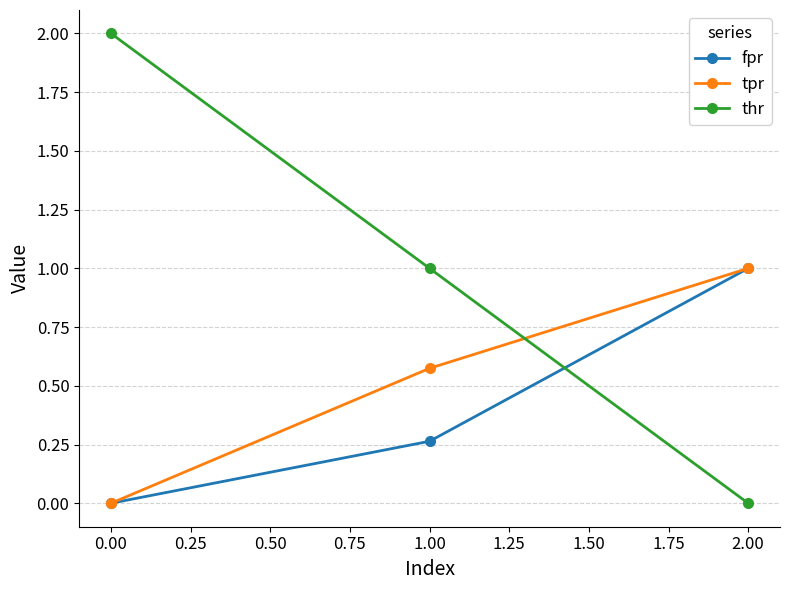

What is the sum of all thr values?

3.0